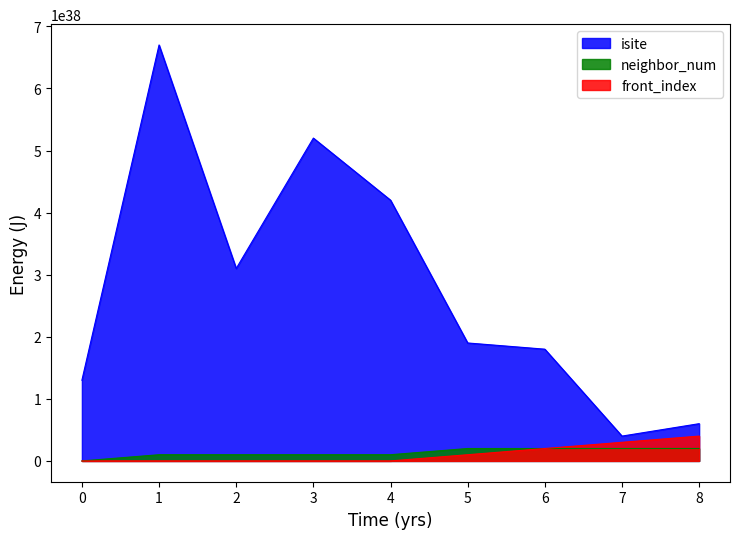

Rank the series by their maximum value, from lowest to highest.

neighbor_num, front_index, isite